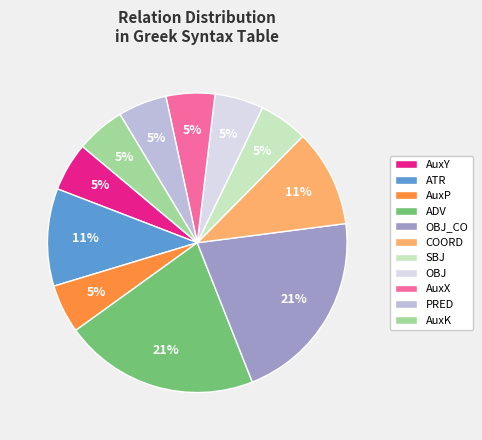

What is the ratio of the value at AuxP to the value at PRED?

1.0